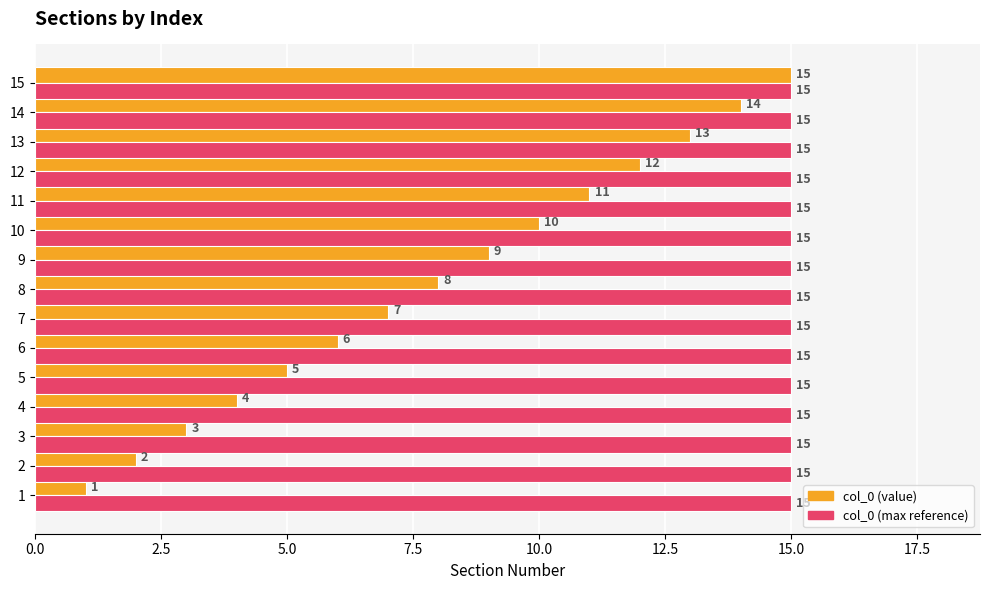

Rank the series by their average value, from lowest to highest.

col_0 (value), col_0 (max reference)